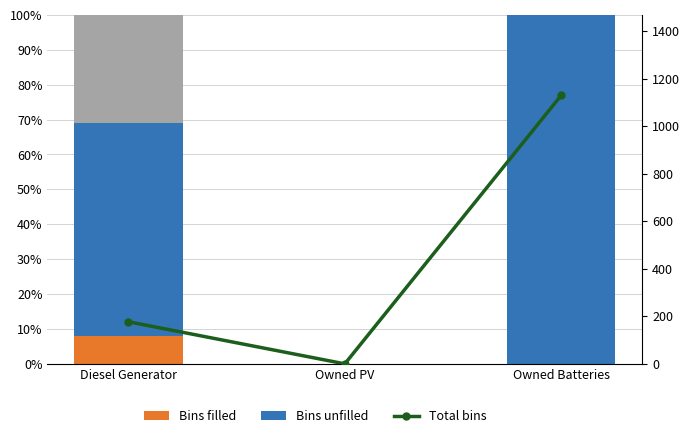

At which category is the sum across all series the highest?

Owned Batteries